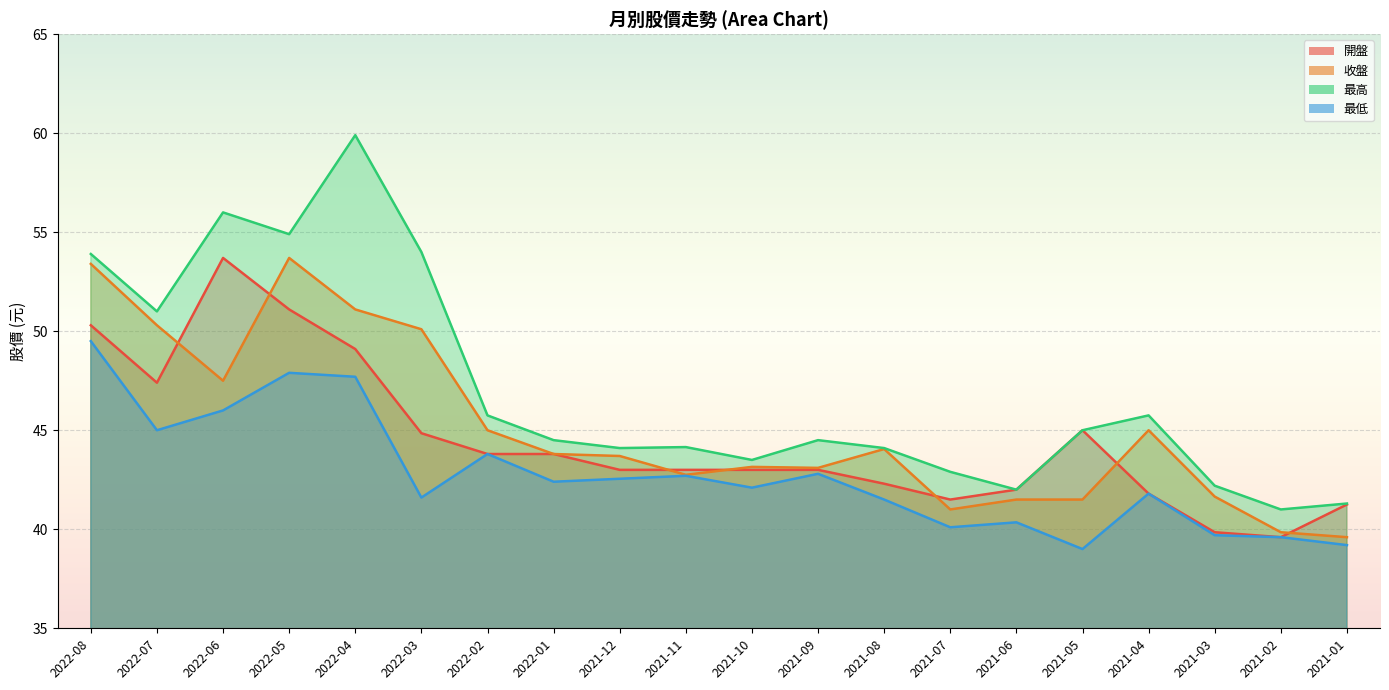

True or false: 開盤 and 最高 cross at least once.

False